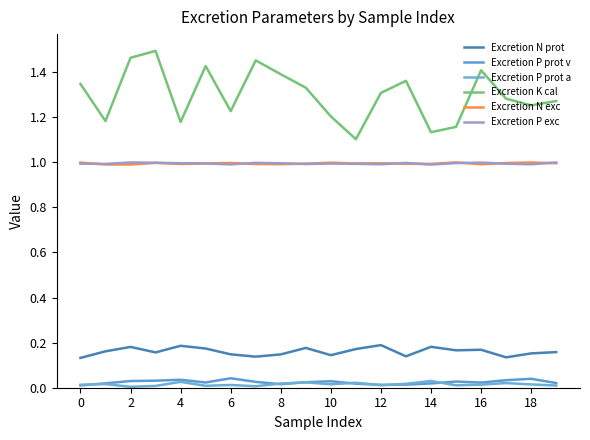

At which label does Excretion N exc reach its minimum?

2